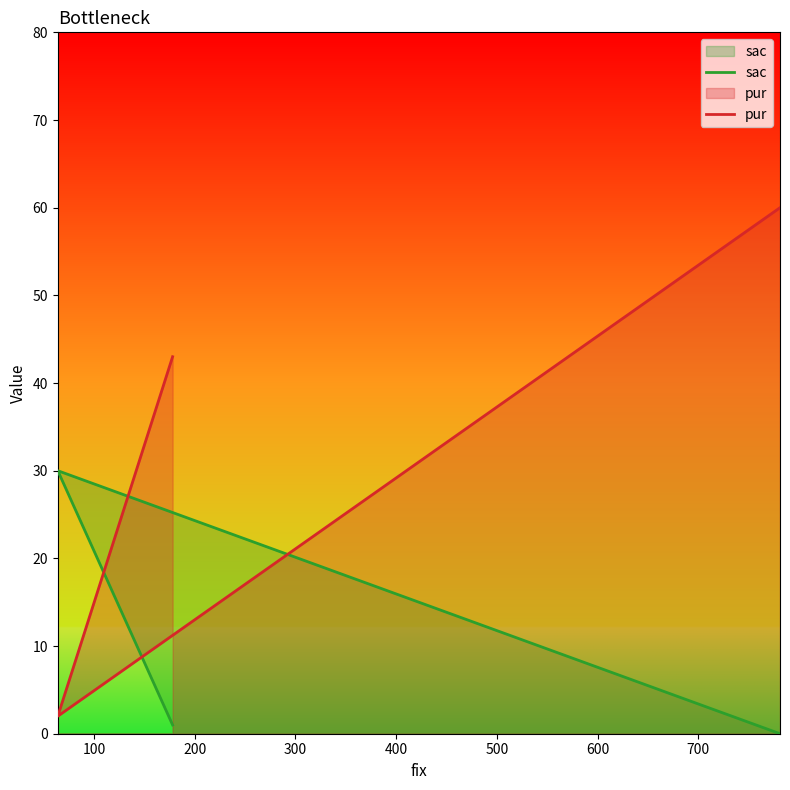

The sac series shows 9 at 0. True or false?

False